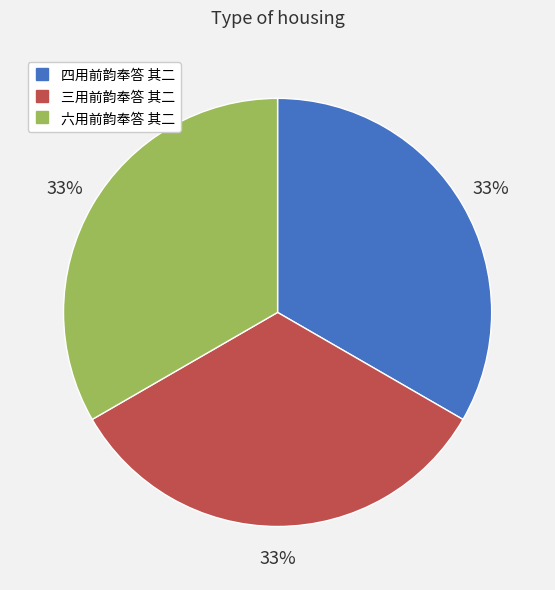

What is the ratio of the value at 六用前韵奉答 其二 to the value at 四用前韵奉答 其二?

1.0